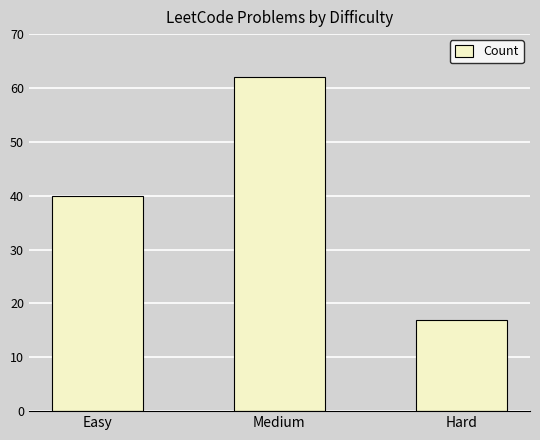

What is the label of the 3rd bar from the left?

Hard